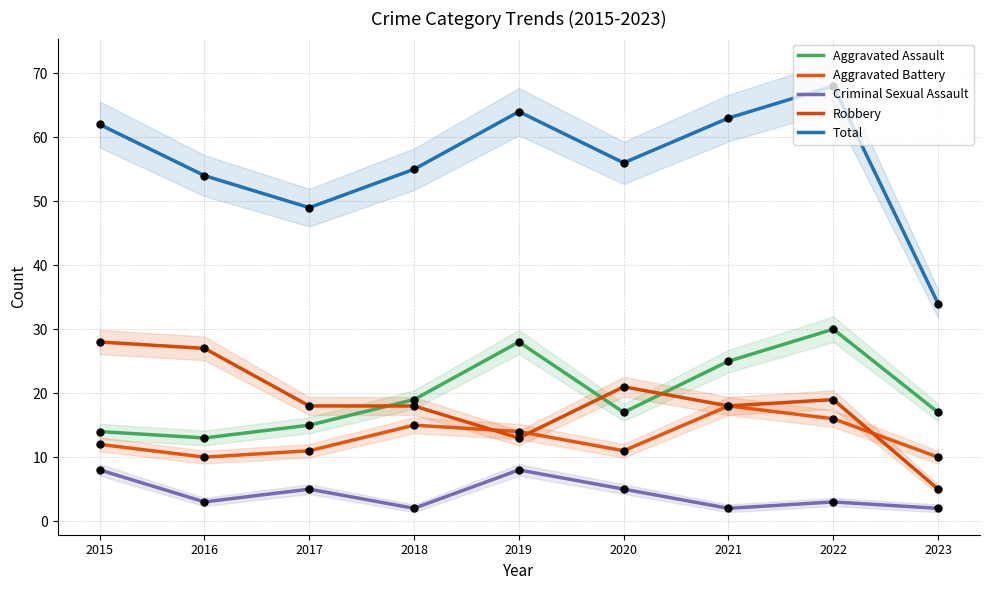

At which category is the sum across all series the highest?

2022